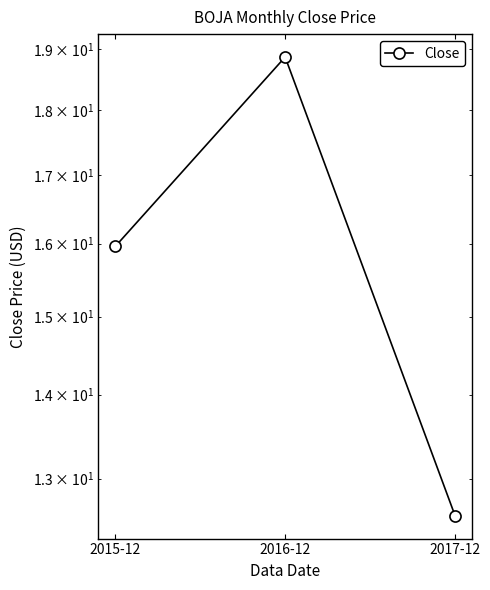

What is the change in value from 2016-12 to 2017-12?

-6.3